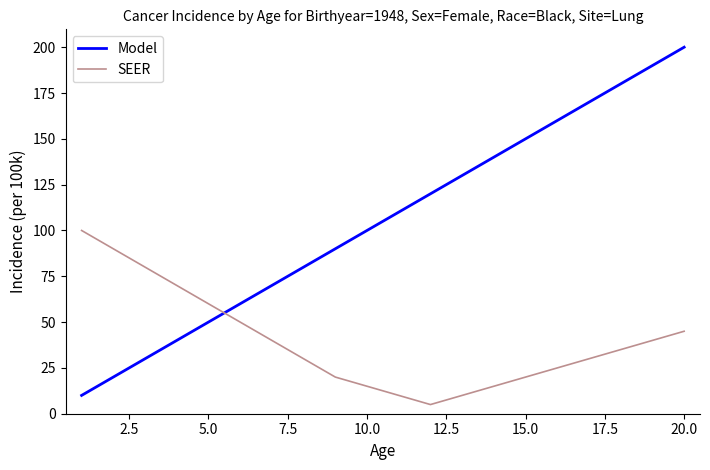

What is the lowest value of the Model series?

10